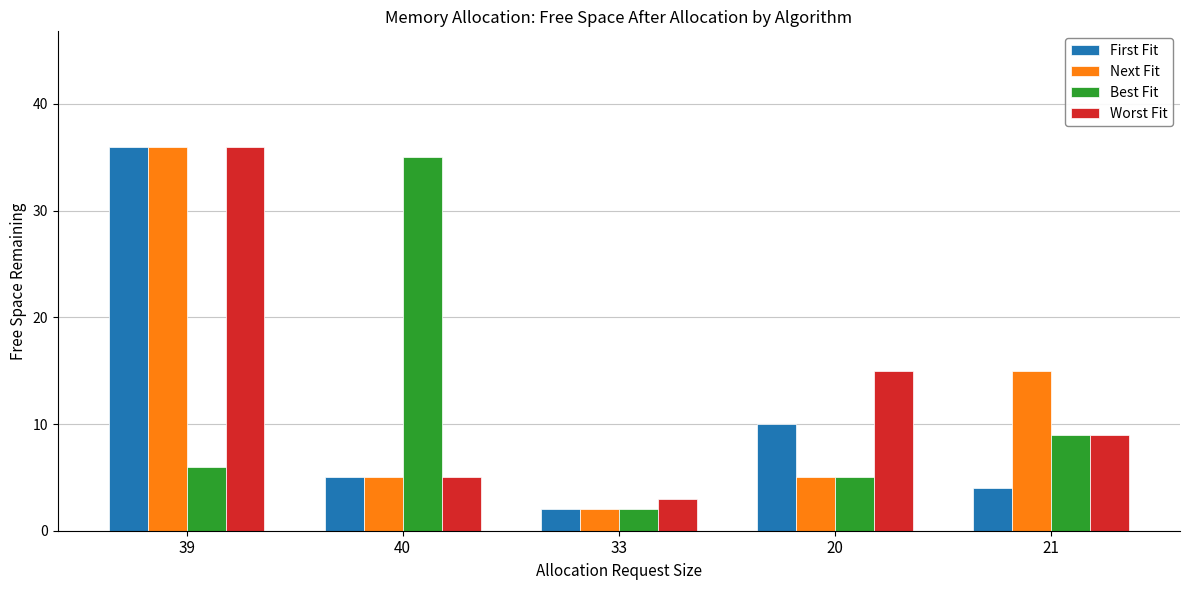

How many categories are shown in the chart?

5